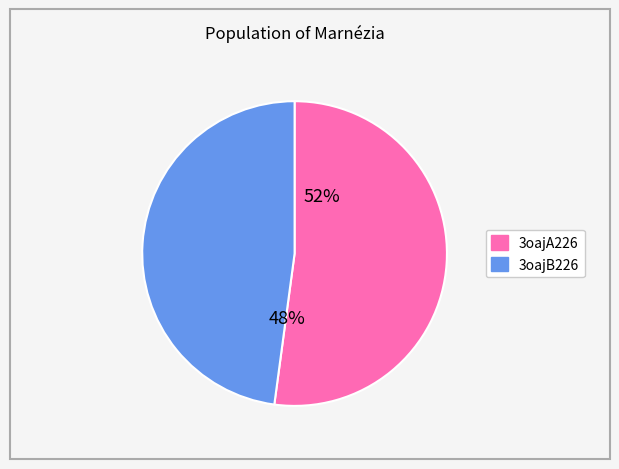

Which category has the smallest portion of the pie?

3oajB226